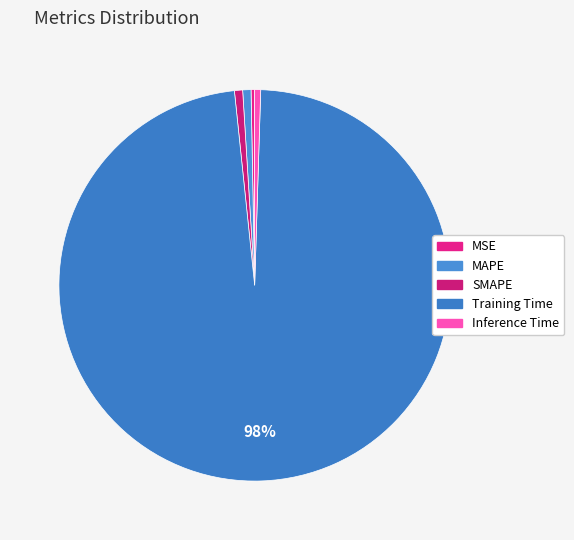

Is it true that Inference Time is 1% of the pie?

False